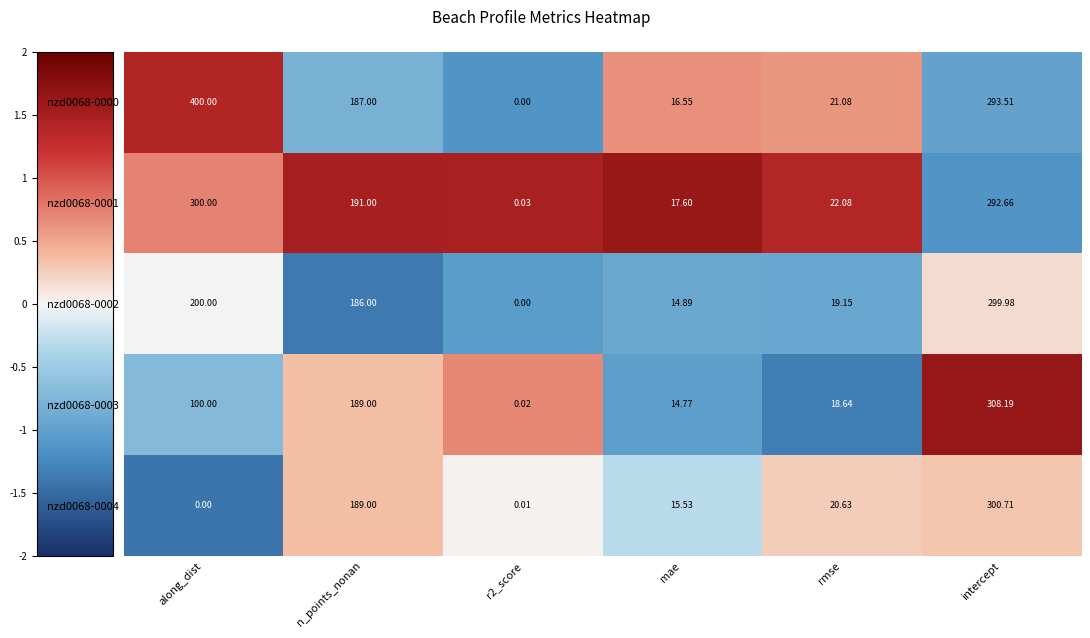

Which category has the highest value across all series?

along_dist